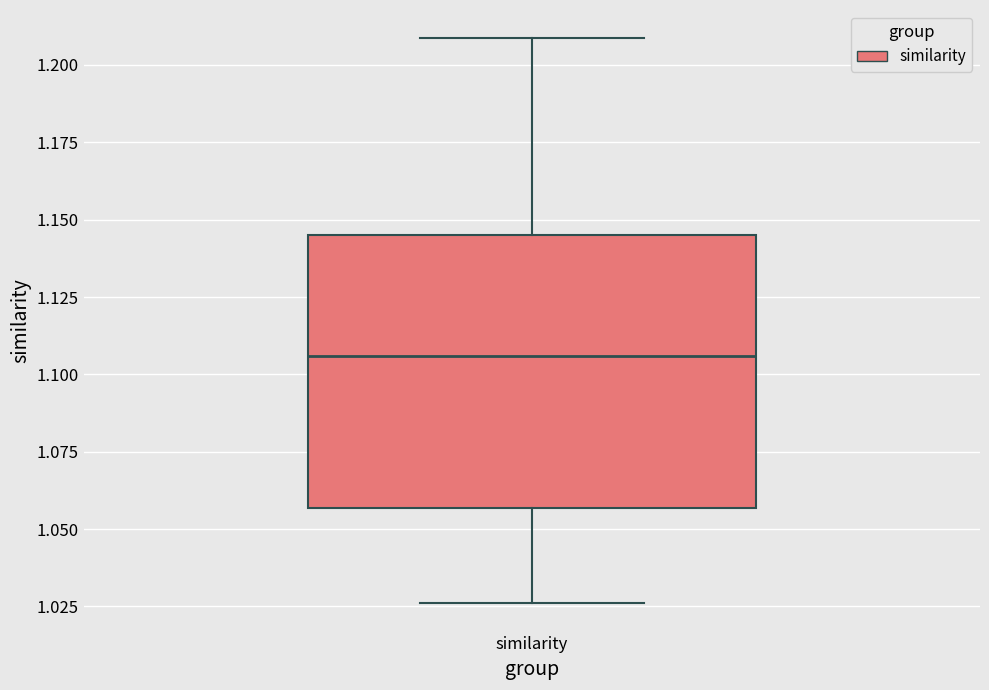

Transcribe this box plot: give where the median line is, the range the box spans, and where the two whiskers end, as read against the y-axis. The values are not printed on the chart, so give them approximately, as read against the axis.

median 1.105, box 1.055 to 1.145, whiskers 1.025 to 1.210